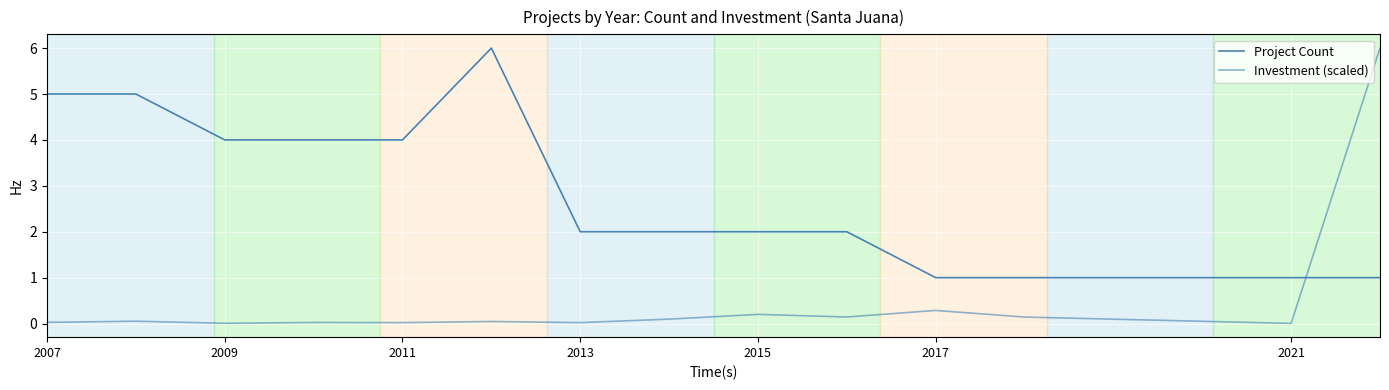

Is this an area chart (filled region under the line)?

No